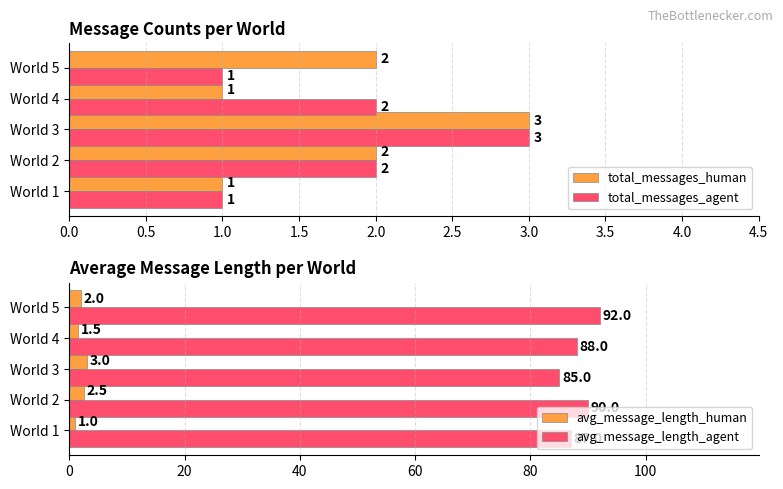

How many series are shown in this chart?

4